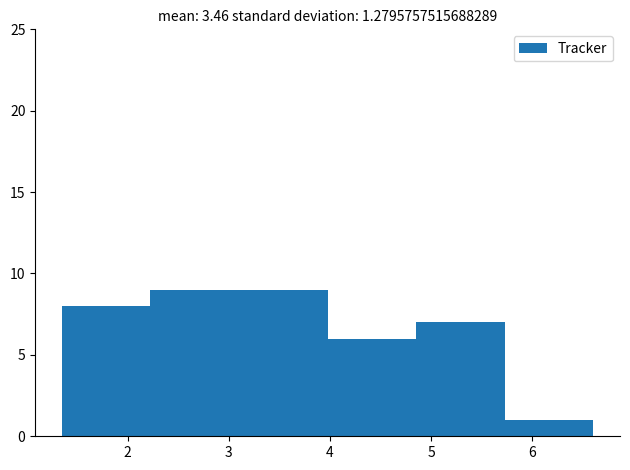

Reading left to right, list every bar in this chart as the range it spans on the x-axis followed by its height. Neither the bar edges nor the heights are printed on the chart, so give them approximately, as read against the axes.

1.3 to 2.2: 8
2.2 to 3.1: 9
3.1 to 4.0: 9
4.0 to 4.9: 6
4.9 to 5.7: 7
5.7 to 6.6: 1